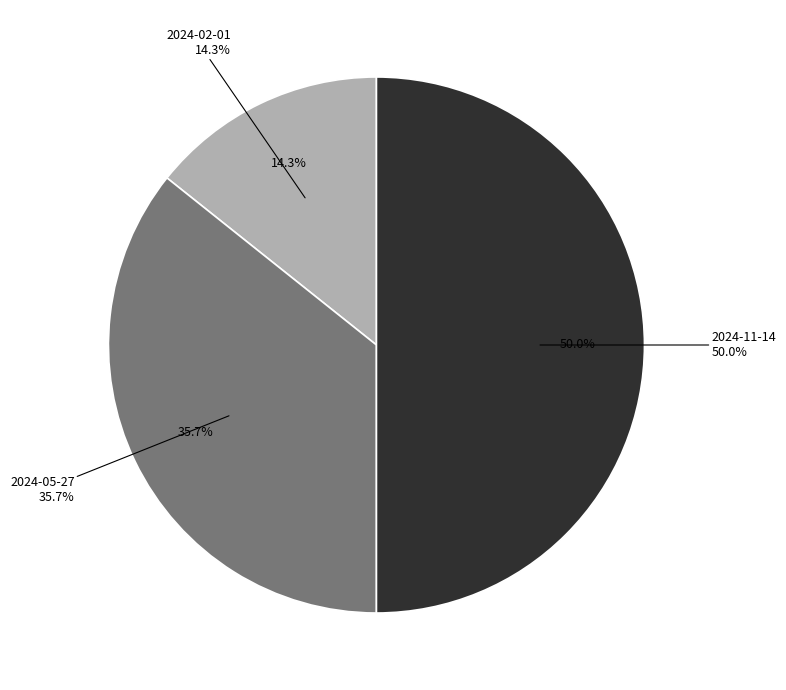

Rank the categories by value from highest to lowest.

2024-11-14, 2024-05-27, 2024-02-01